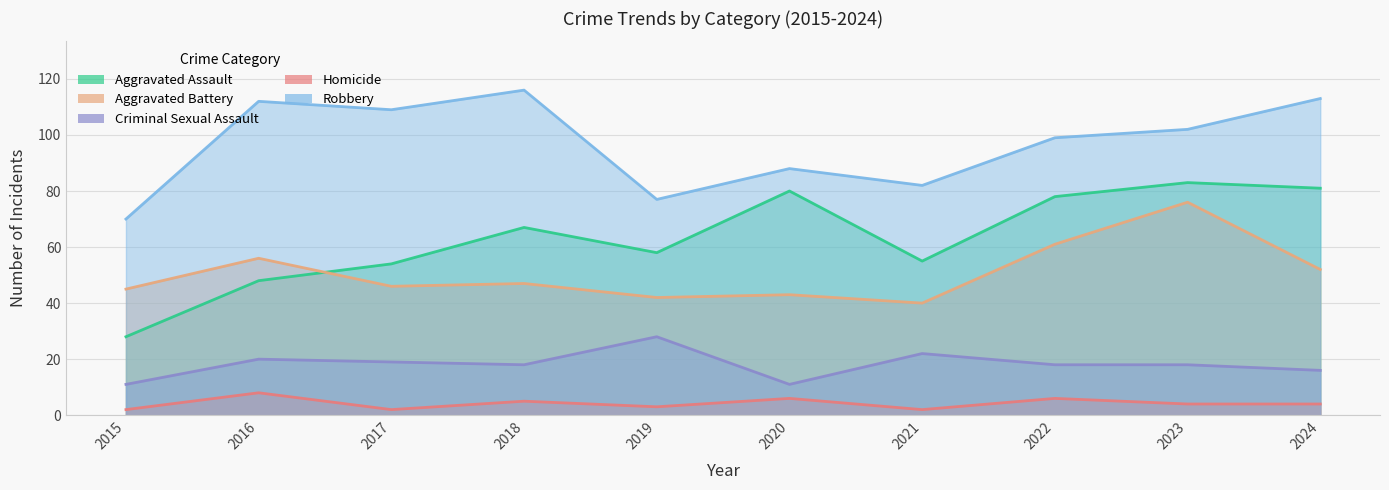

Which series has the largest total across all categories?

Robbery